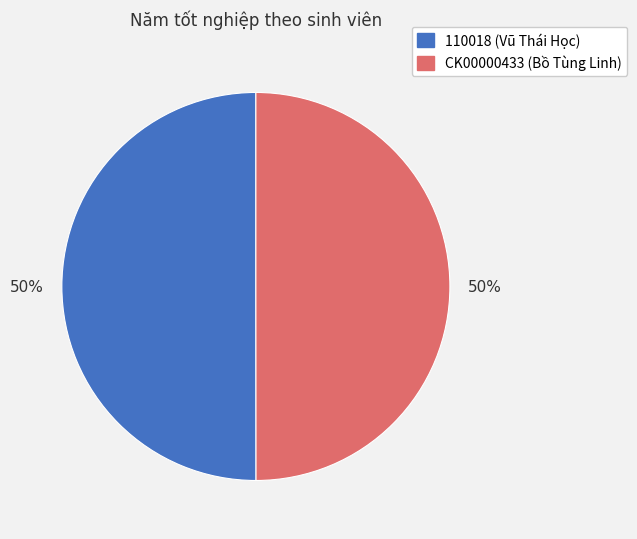

Count the number of slices in the pie.

2